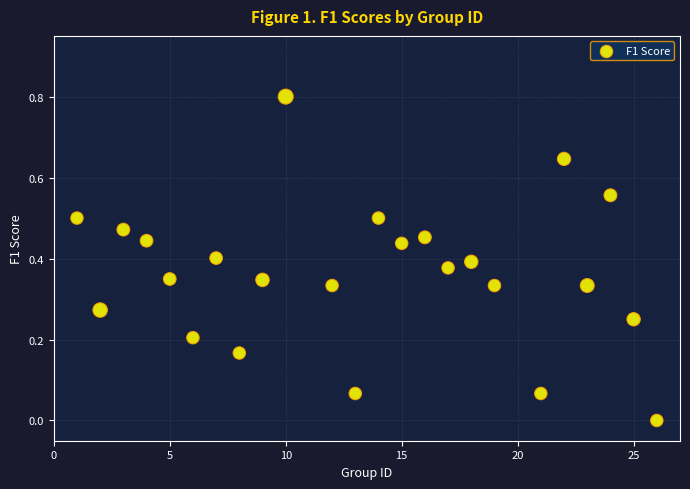

What is the range of X values (max minus min)?

25.0